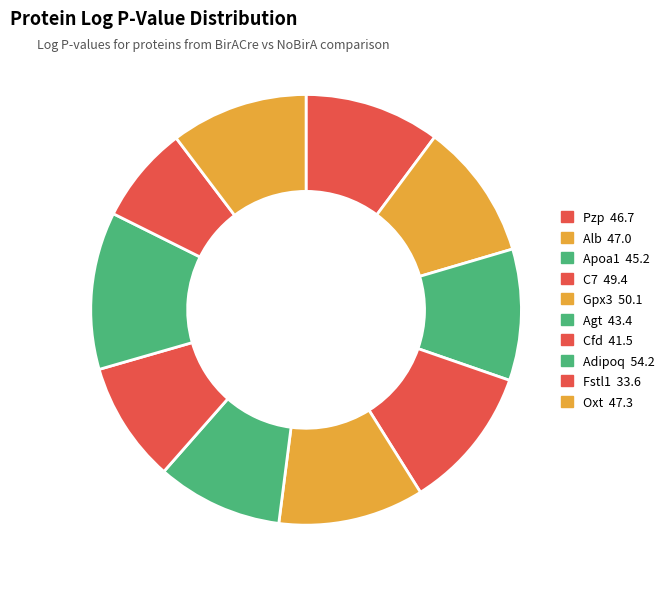

Is it true that Fstl1 is 7% of the pie?

True